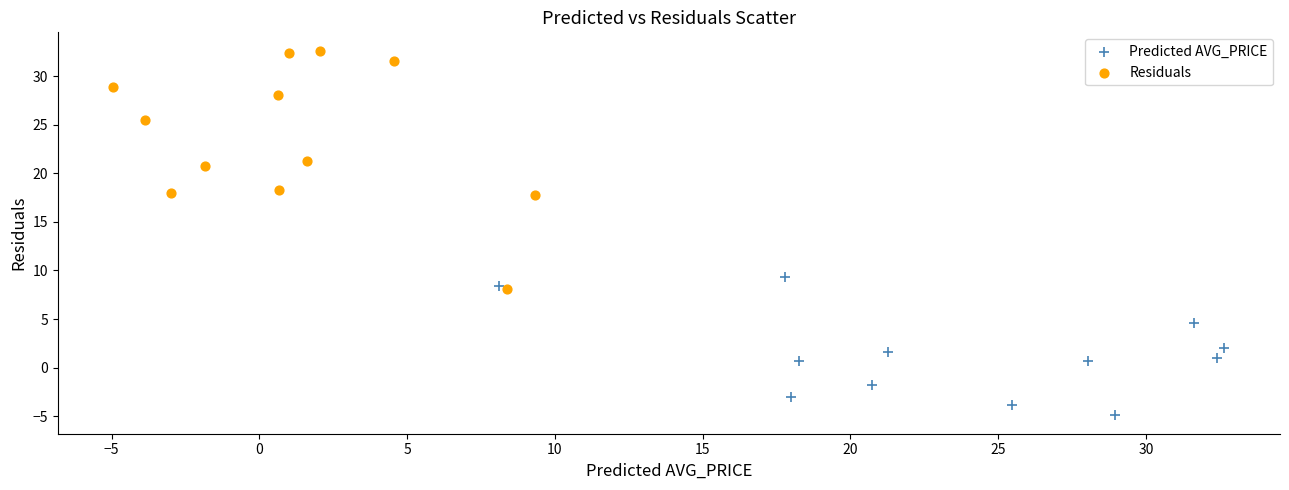

Which series has the largest Y range (max minus min)?

Residuals